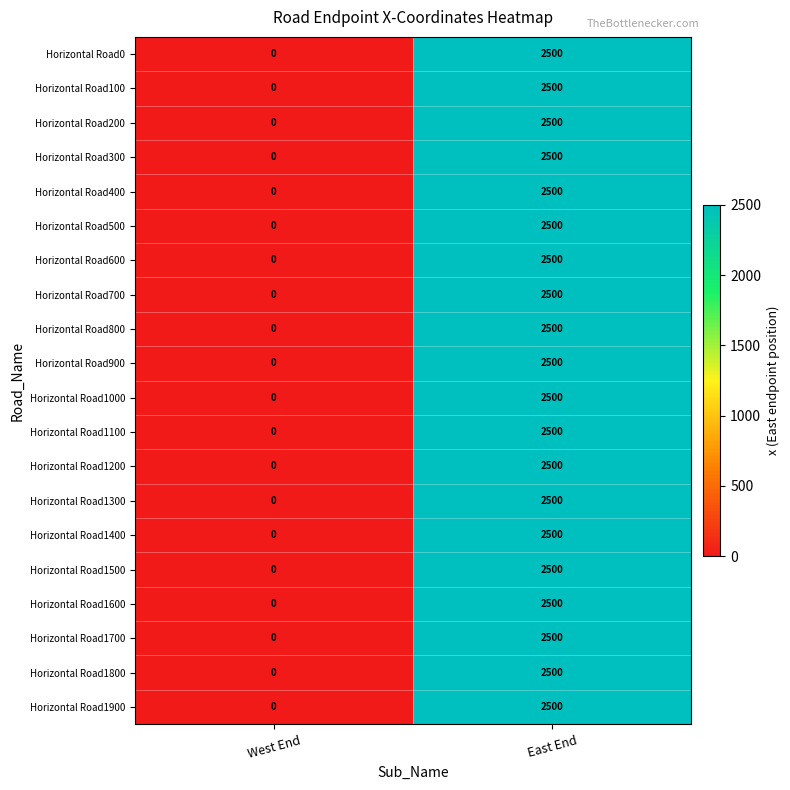

The Horizontal Road900 series shows -1545 at West End. True or false?

False